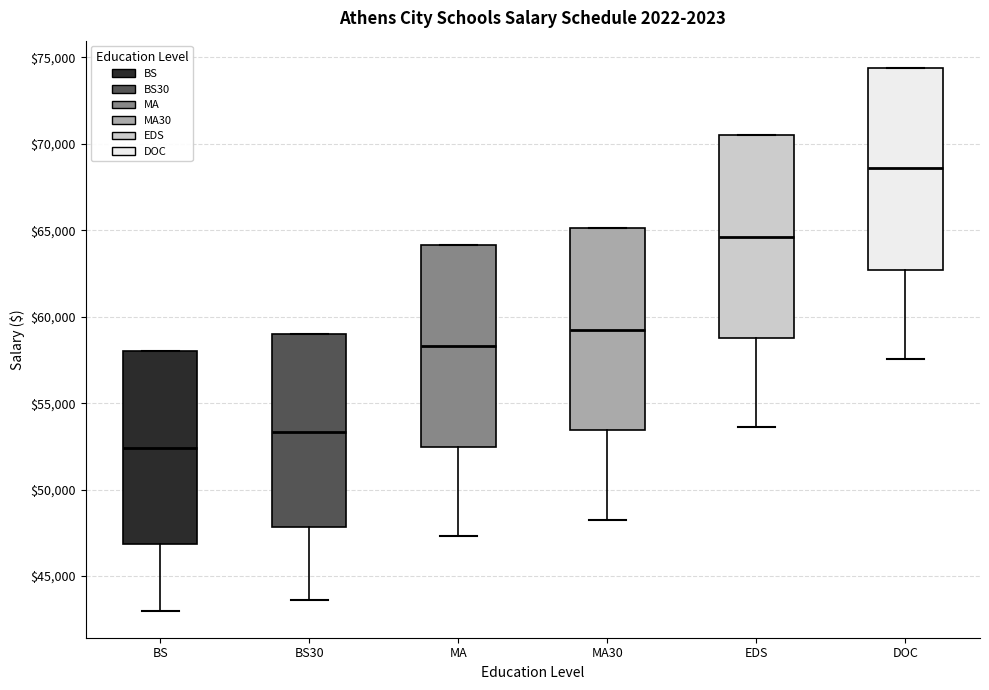

Where is the upper edge of the box for MA on the y-axis? The values are not printed on the chart, so give them approximately, as read against the axis.

64000